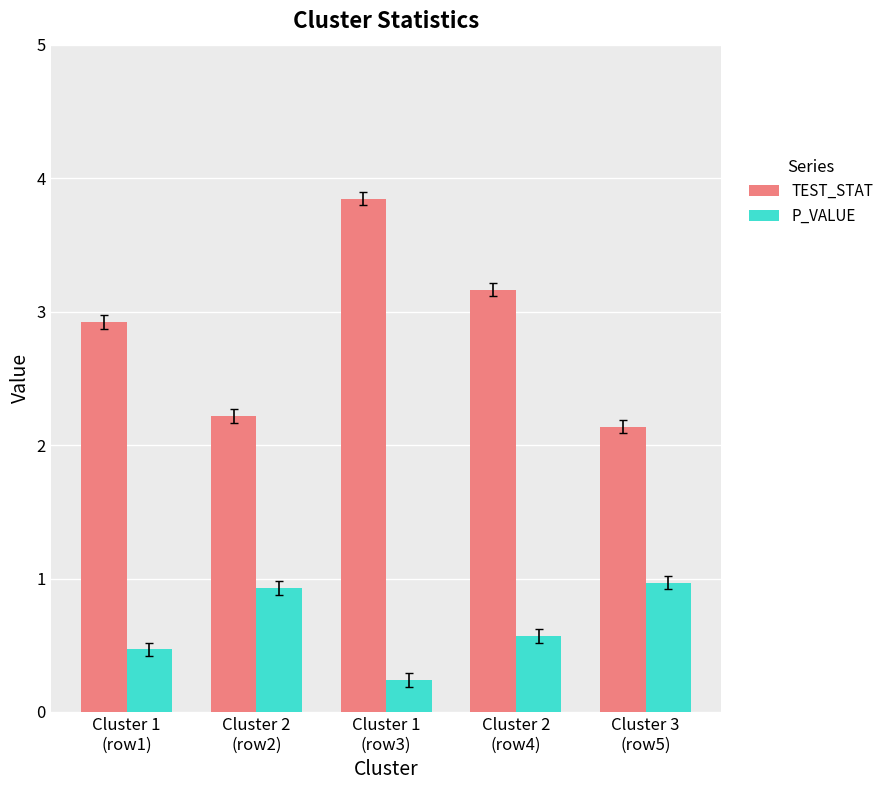

How many bars are there in each group?

2